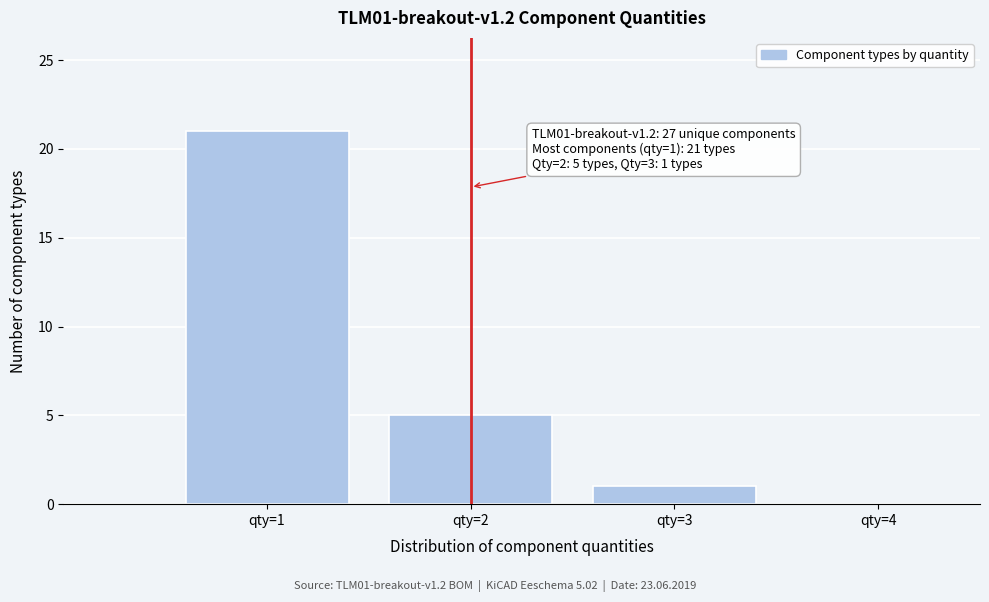

Over which range of the x-axis is the bar tallest?

0.5 to 1.5